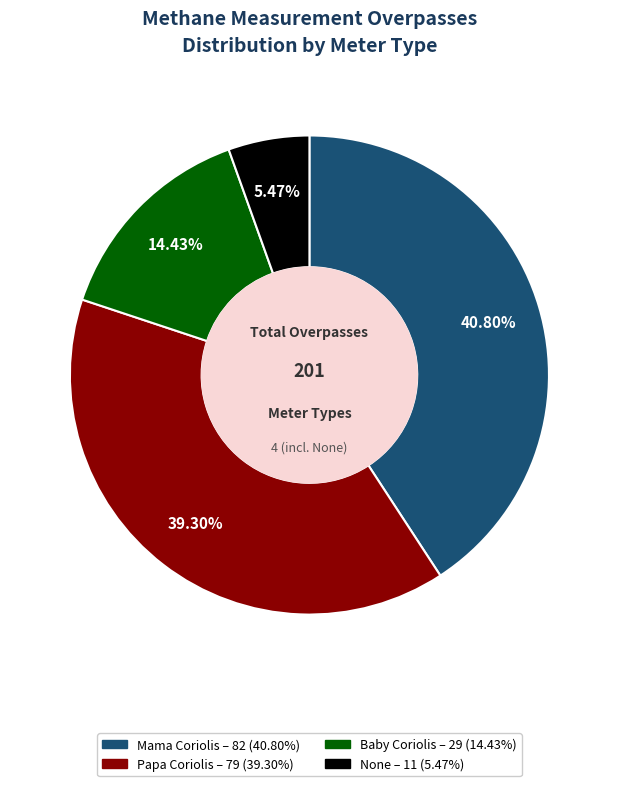

To the nearest percent, what portion does Baby Coriolis represent?

14%